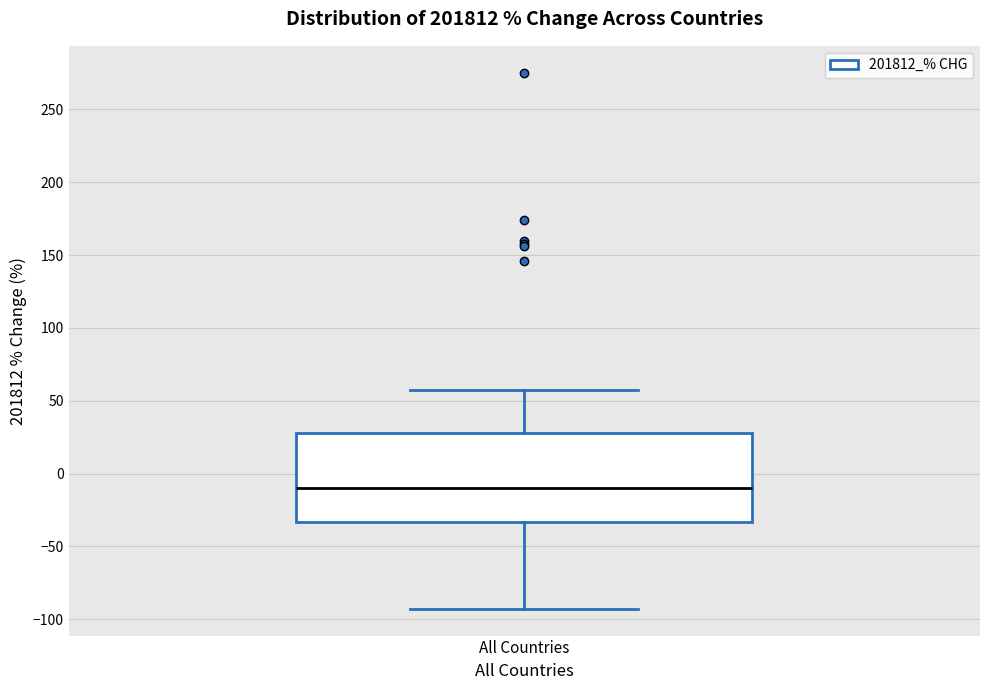

Transcribe this box plot: give where the median line is, the range the box spans, and where the two whiskers end, as read against the y-axis. The values are not printed on the chart, so give them approximately, as read against the axis.

median -10, box -35 to 25, whiskers -95 to 55